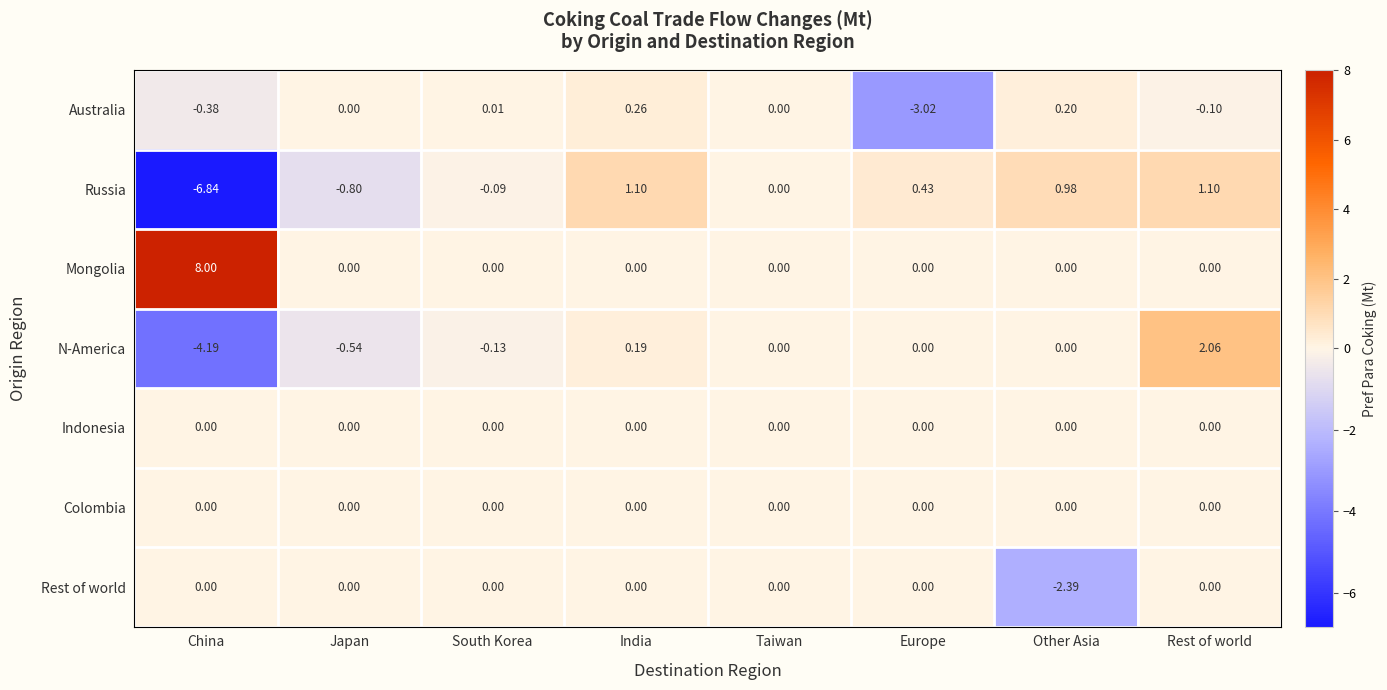

Which series has the largest range (max minus min)?

Mongolia